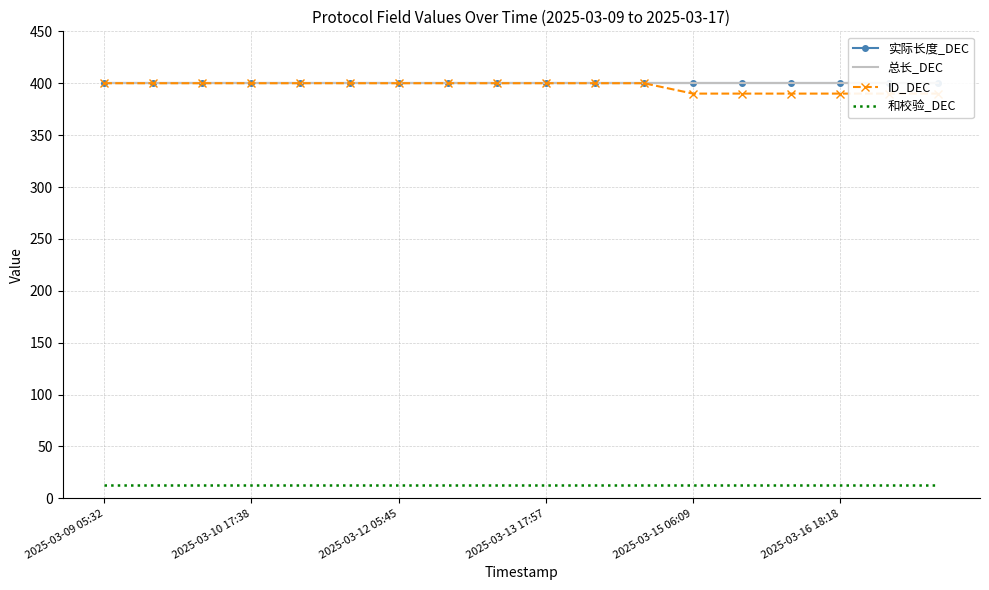

True or false: 总长_DEC has more than 2 points higher than both neighbors.

False